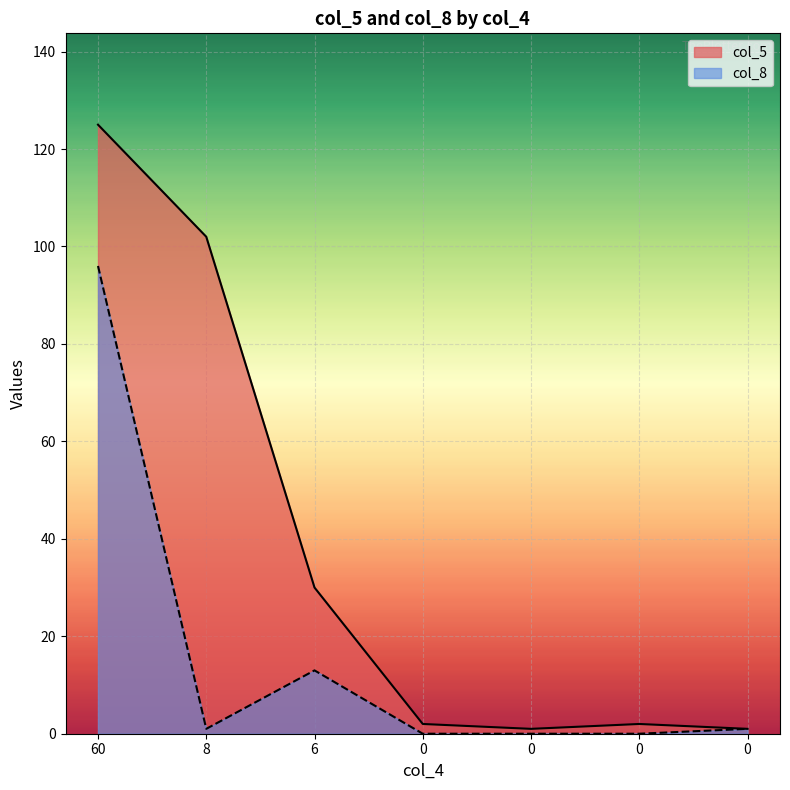

Reading right to left, list all the values displayed in this chart.

col_5: 0=1	0=2	0=1	0=2	6=30	8=102	60=125
col_8: 0=1	0=0	0=0	0=0	6=13	8=1	60=96